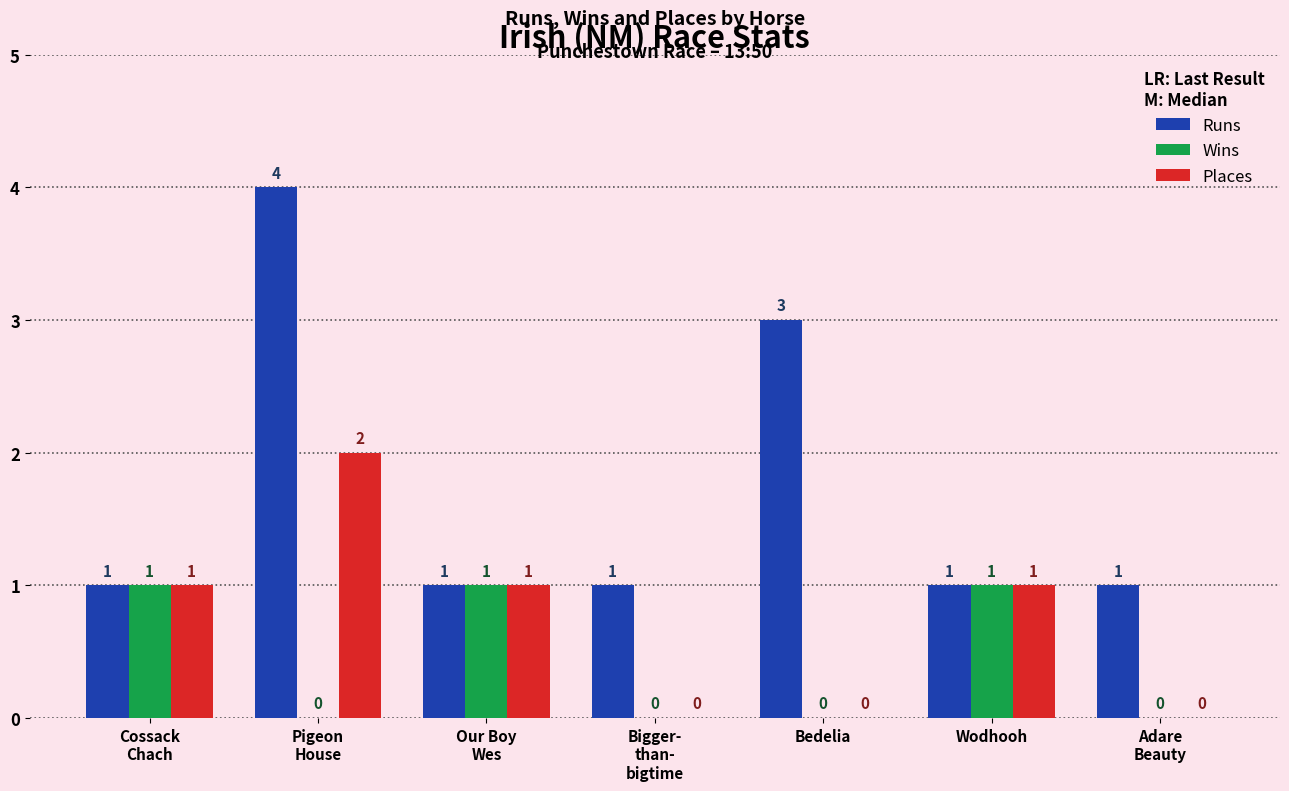

Which series has the largest total across all categories?

Runs